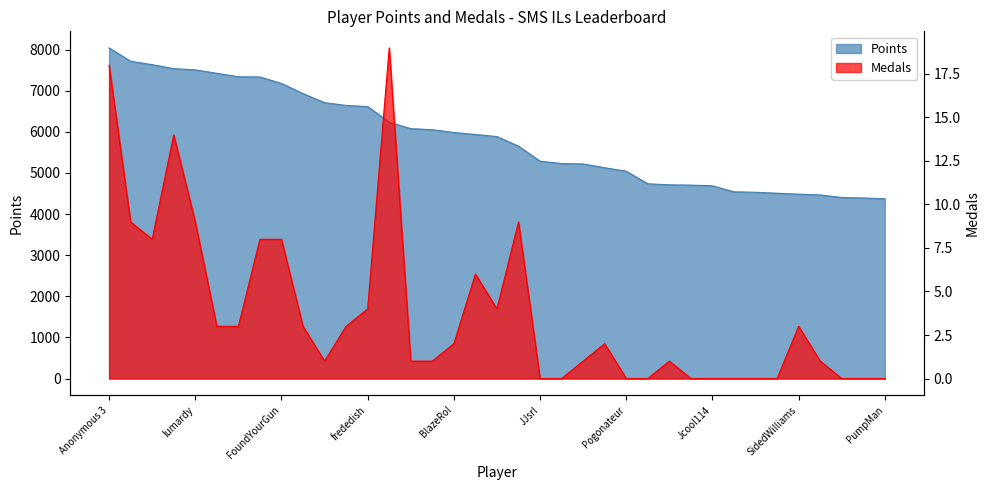

What is the total value across all series at Switchmaster64?

6052